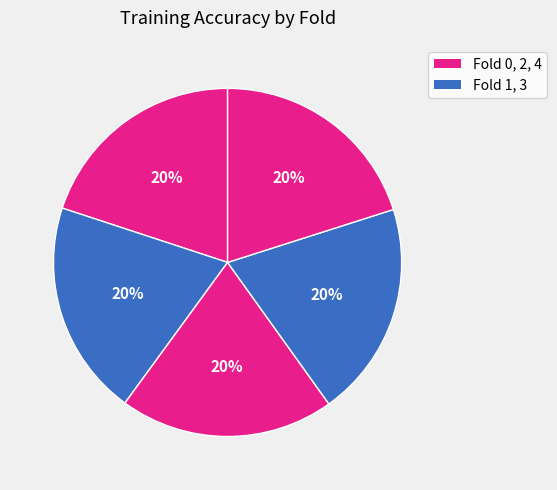

How many slices are in this pie chart?

5